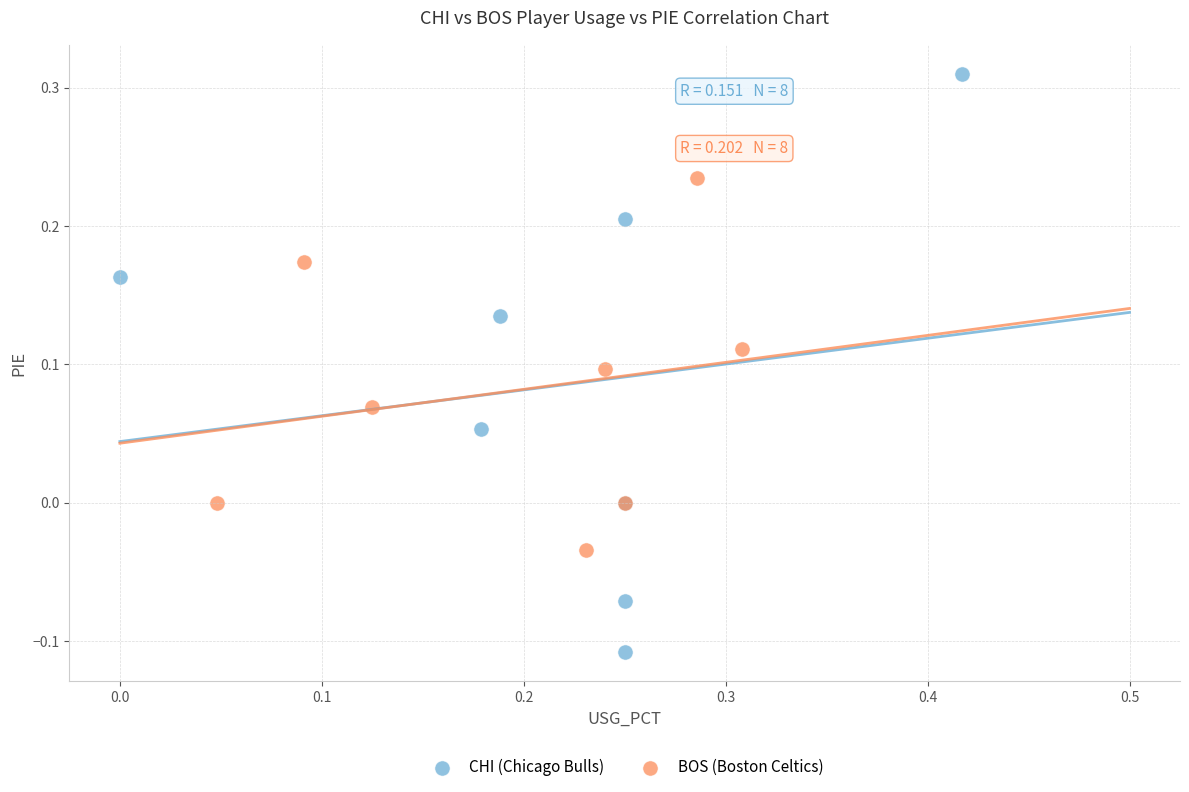

Which series contains the lowest Y value?

CHI (Chicago Bulls)